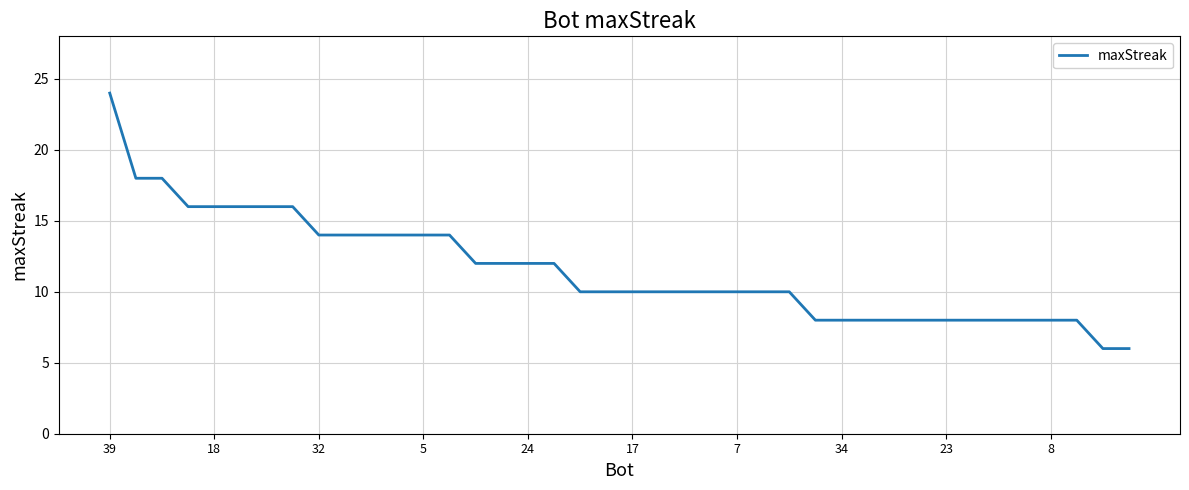

What is the minimum value shown in the chart?

6